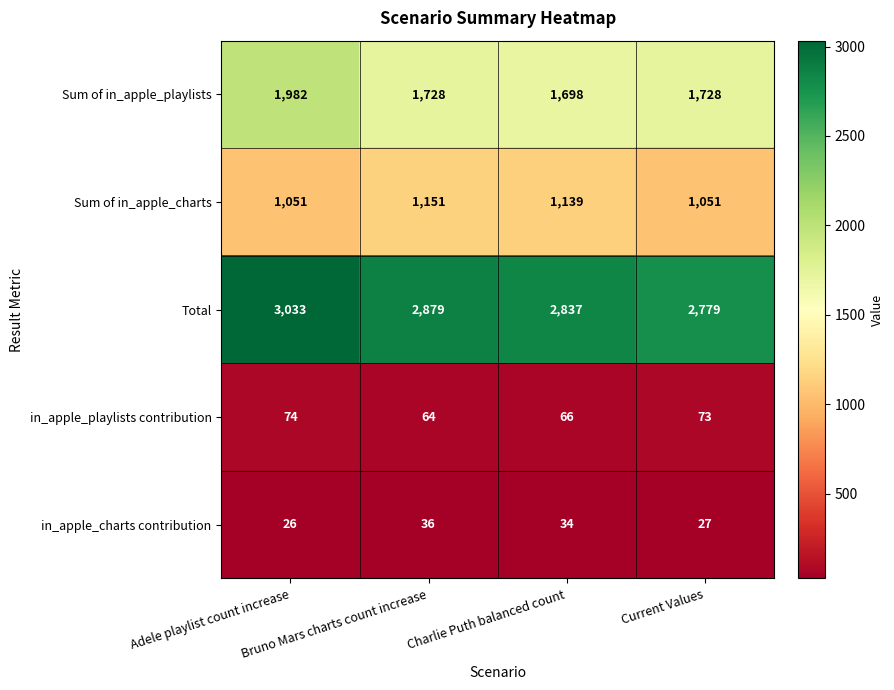

Which series has the largest range (max minus min)?

Sum of in_apple_playlists